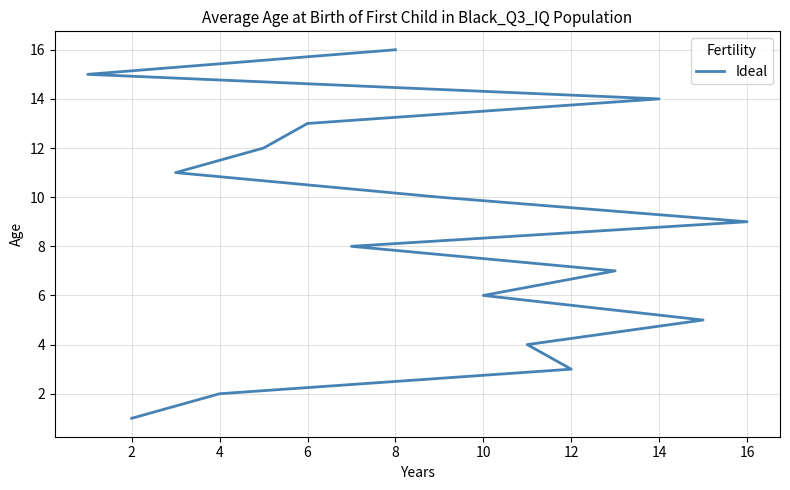

What is the value of the 16th point from the left?

16